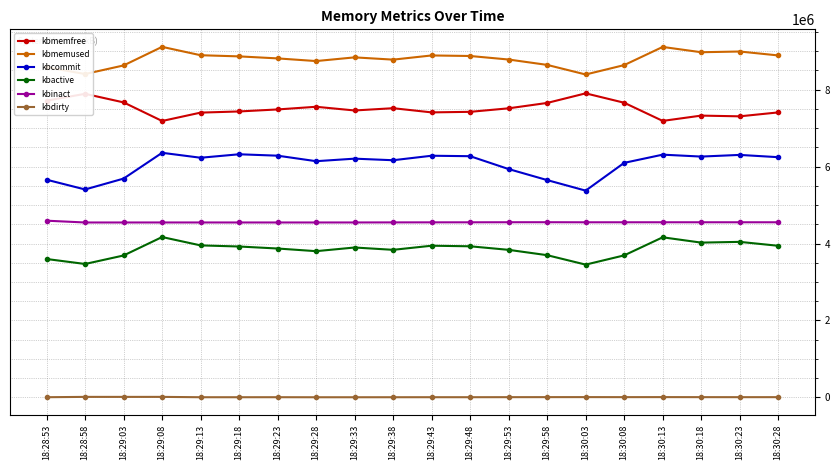

List the series in order of their peak value, lowest first.

kbdirty, kbactive, kbinact, kbcommit, kbmemfree, kbmemused